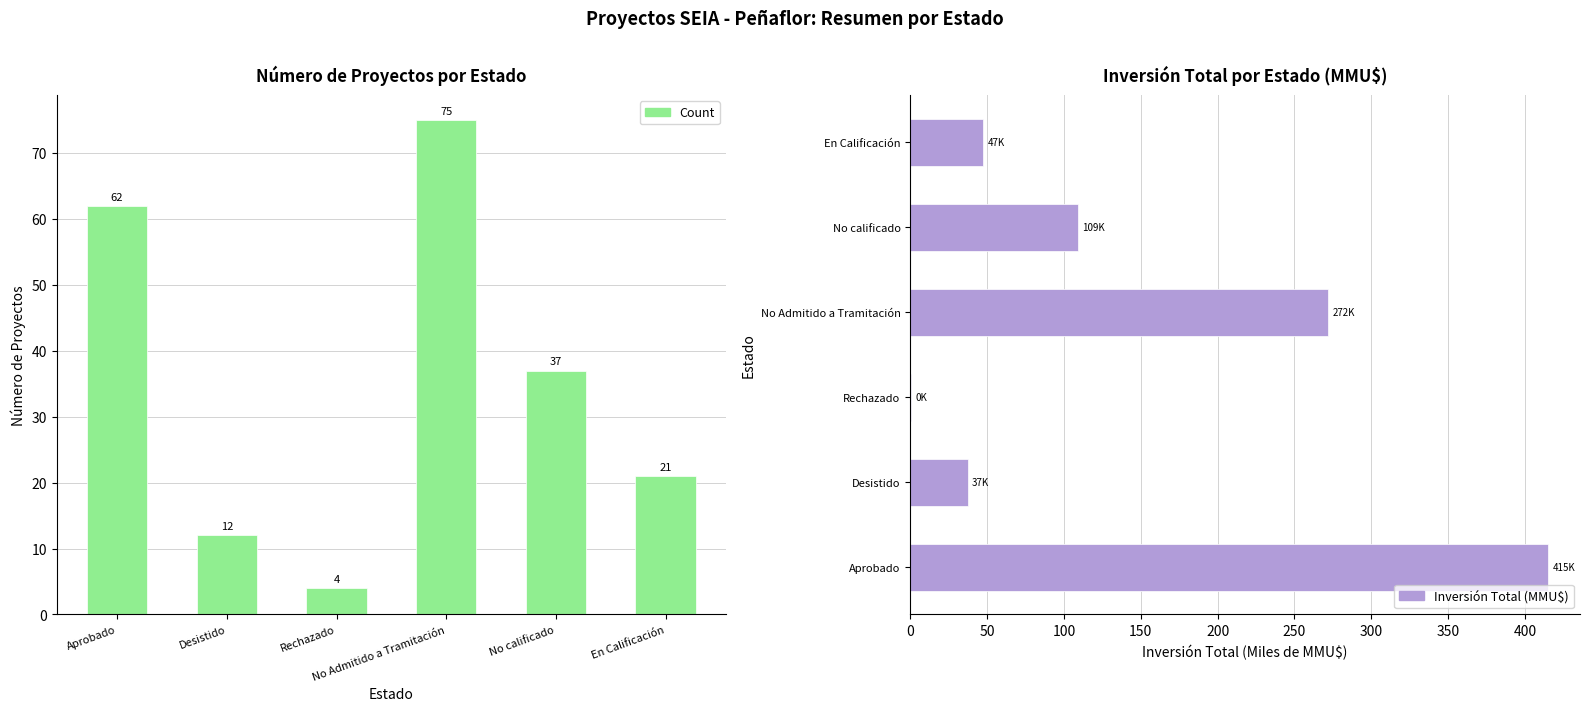

The value of Count at Rechazado is 6.3. True or false?

False